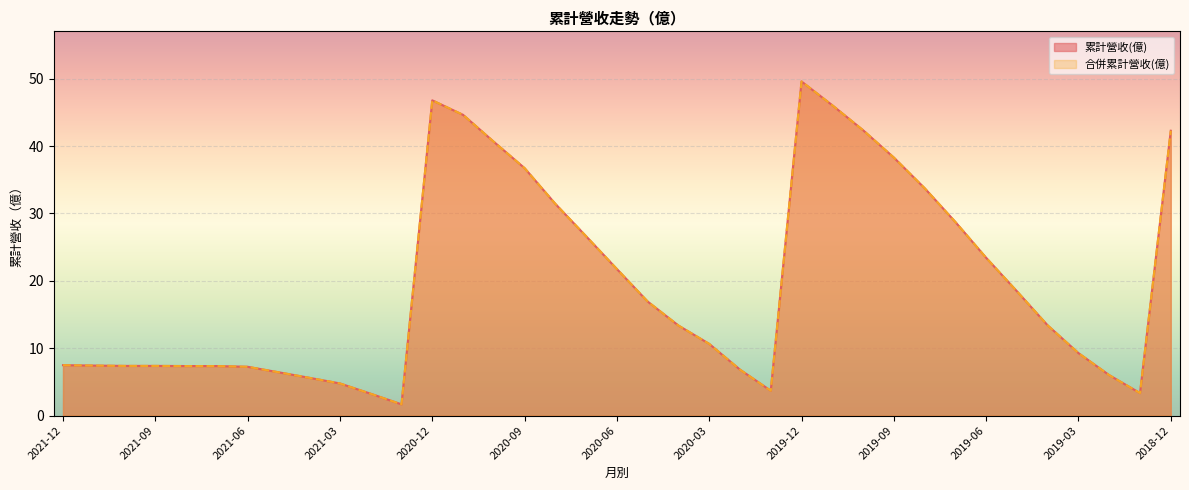

True or false: 累計營收(億) and 合併累計營收(億) intersect in this chart.

False